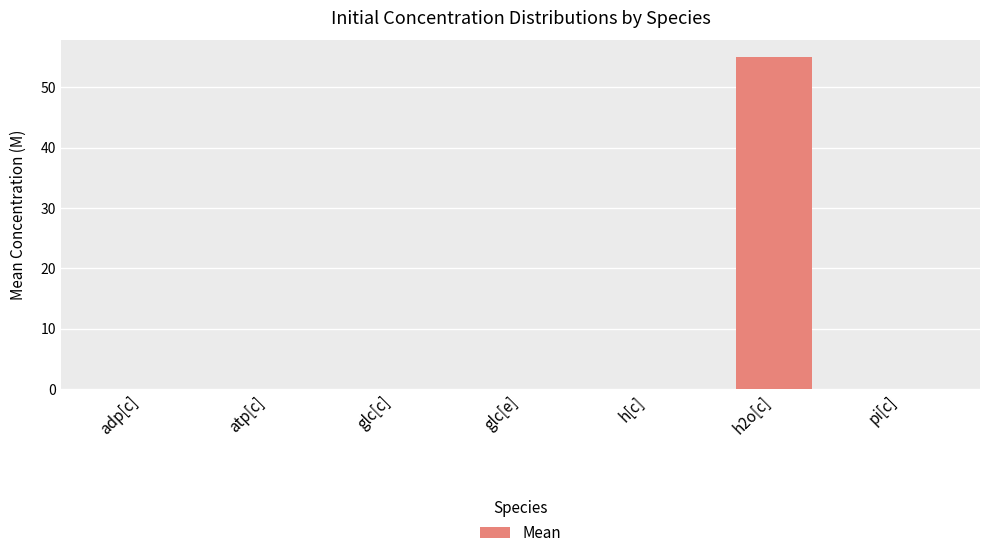

At which category does the chart reach its peak across all series?

h2o[c]